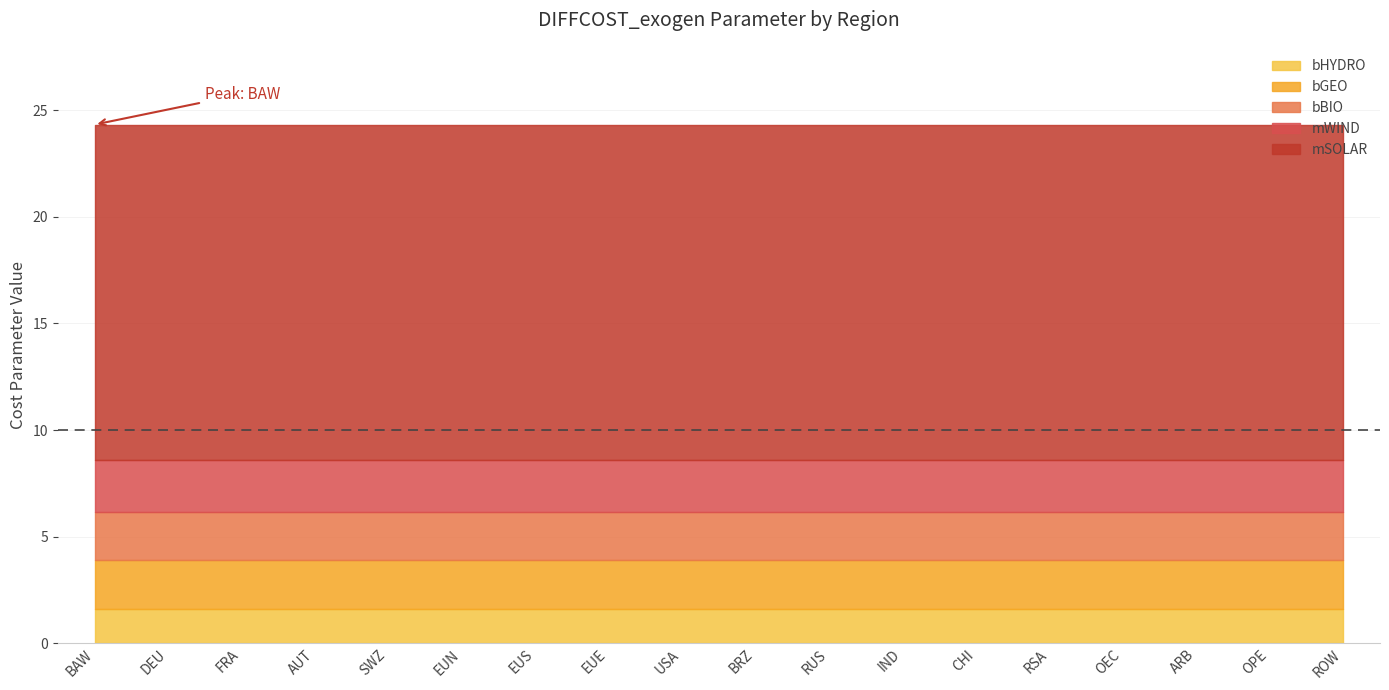

What is the label of the 17th point from the right?

DEU